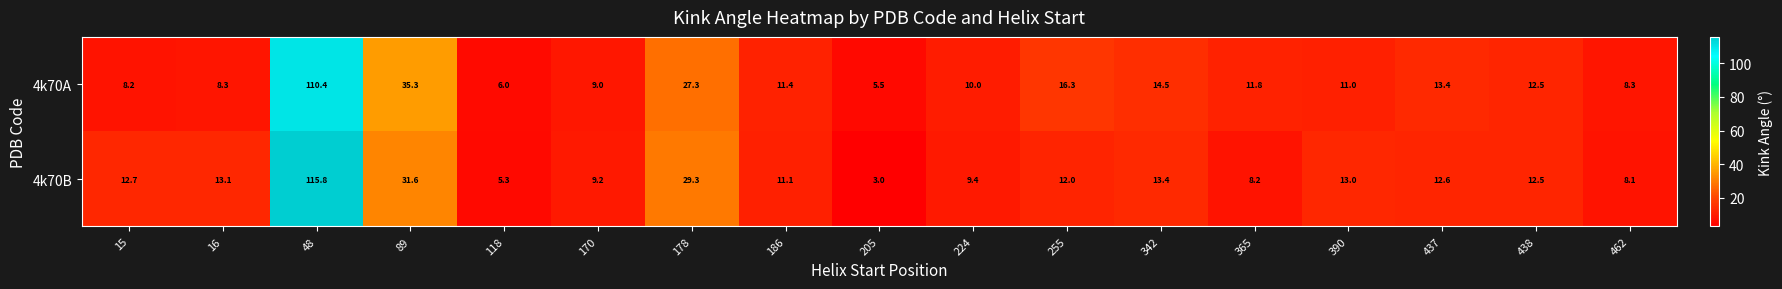

How many values in the 4k70B series are below 12?

7